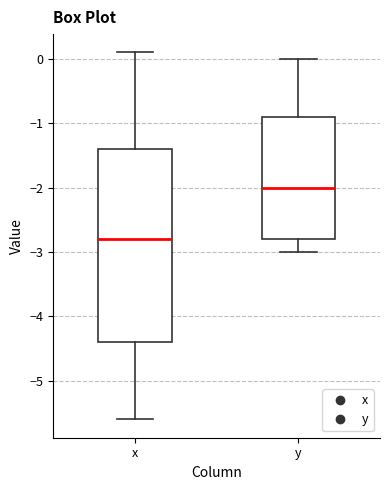

Comparing the boxes themselves (not the whiskers), which one is the tallest?

x